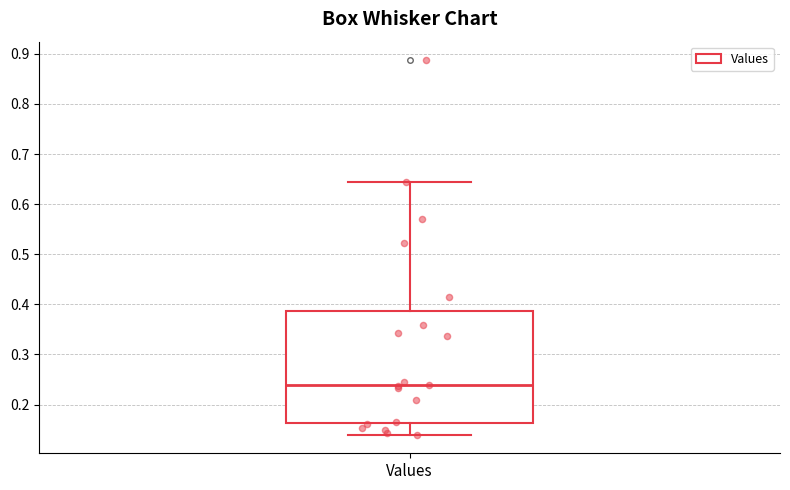

Transcribe this box plot: give where the median line is, the range the box spans, and where the two whiskers end, as read against the y-axis. The values are not printed on the chart, so give them approximately, as read against the axis.

median 0.24, box 0.16 to 0.39, whiskers 0.14 to 0.64